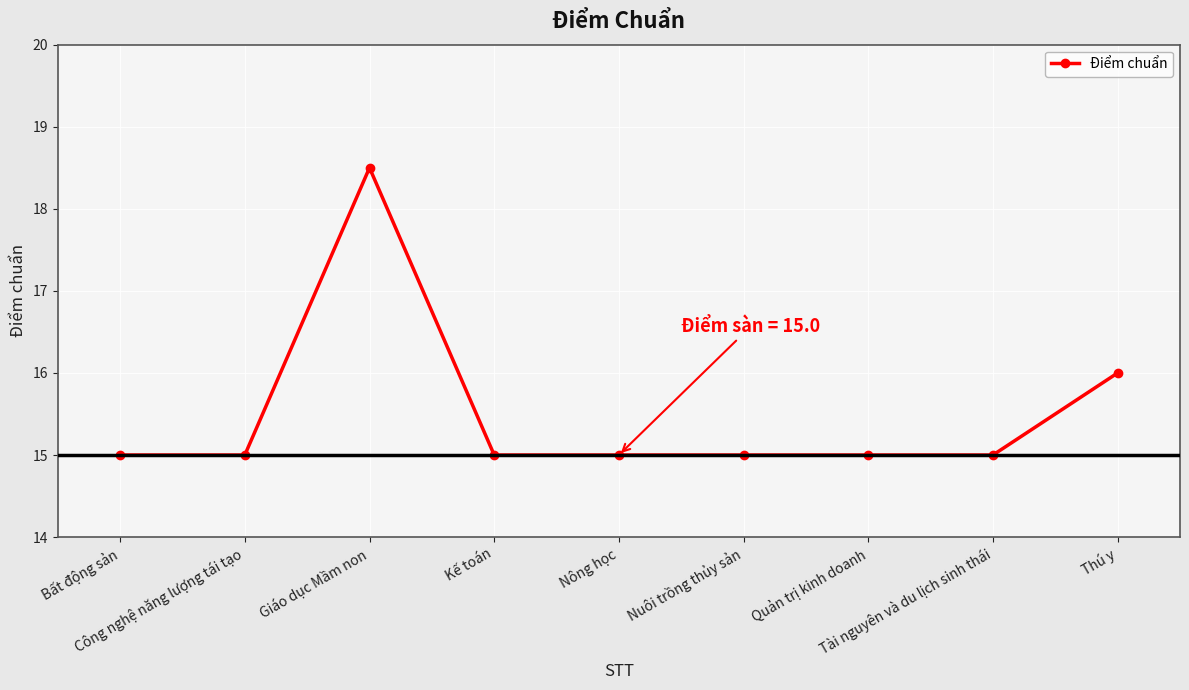

What is the difference between the maximum and second lowest values?

3.5